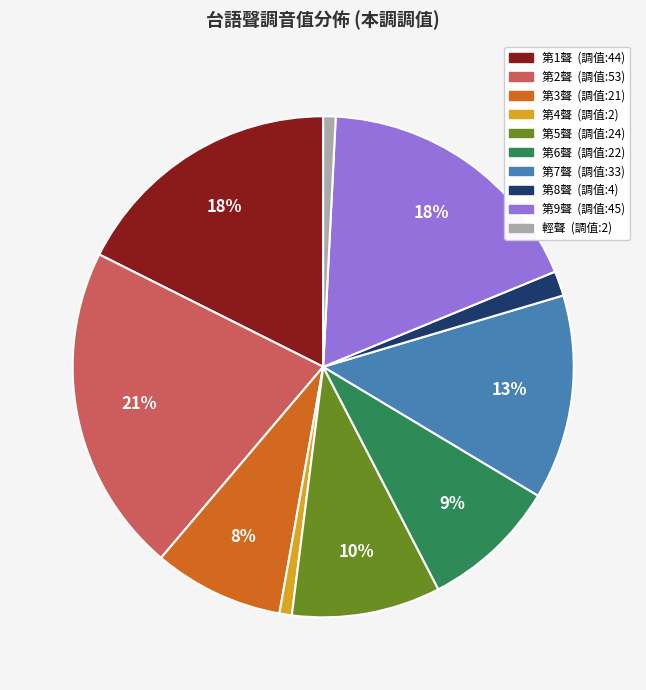

Does any single category account for the majority?

No